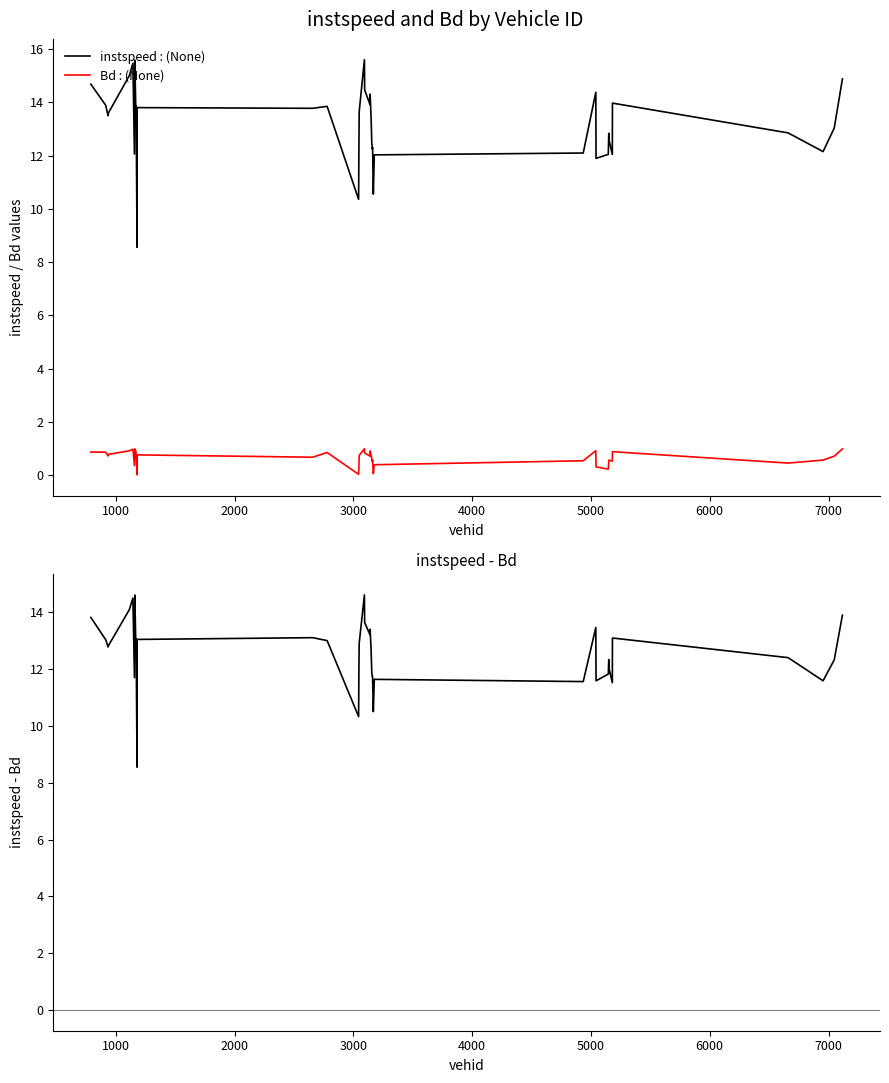

True or false: Bd : (None) and instspeed : (None) cross at least once.

False